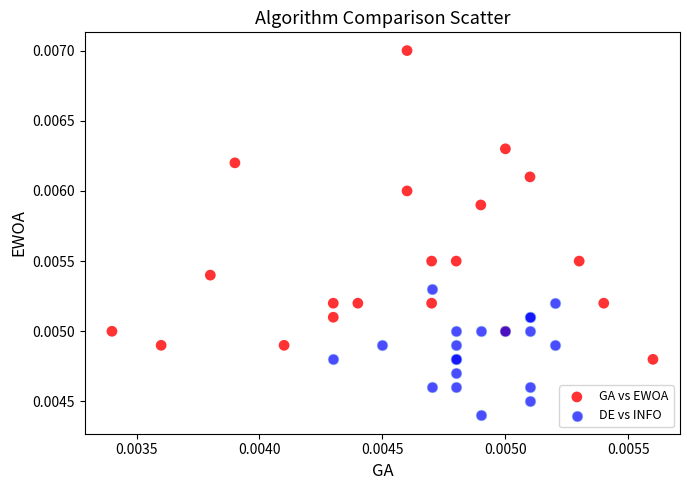

Which series contains the lowest Y value?

DE vs INFO